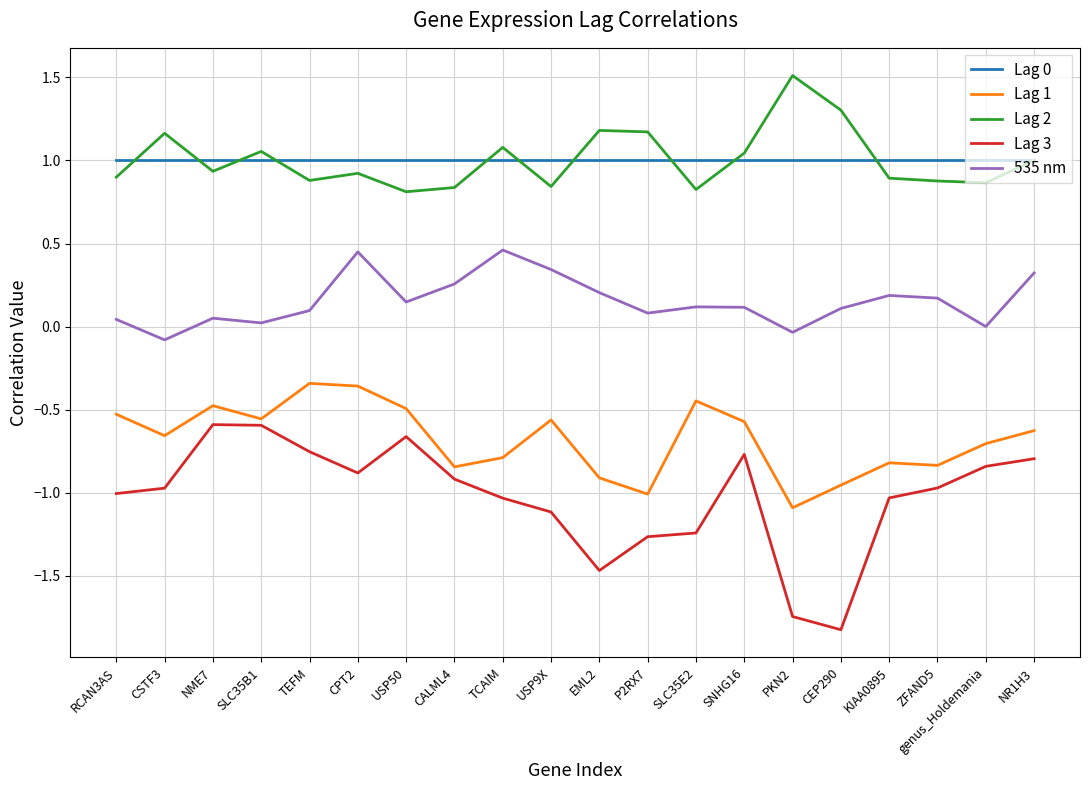

What is the greatest value displayed?

1.5